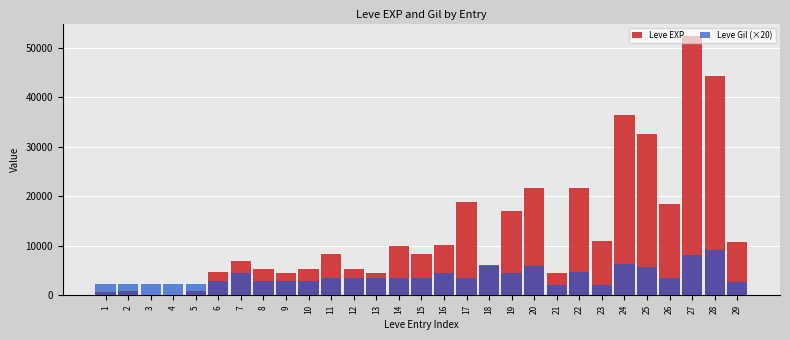

At which label is Leve Gil (×20) closest to 5670?

25